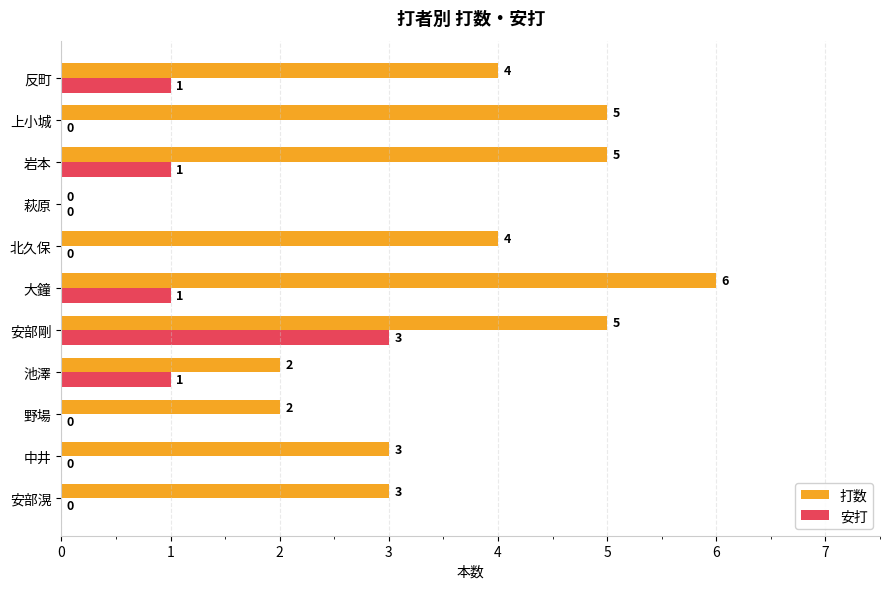

Which series has the widest spread of values?

打数